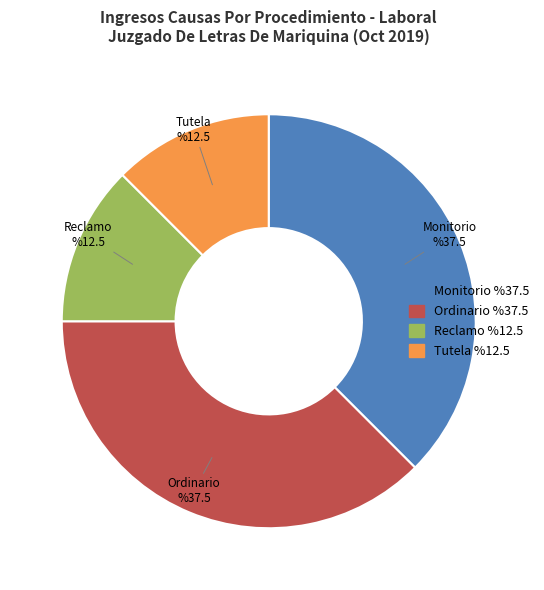

Is there a majority slice in this chart?

No